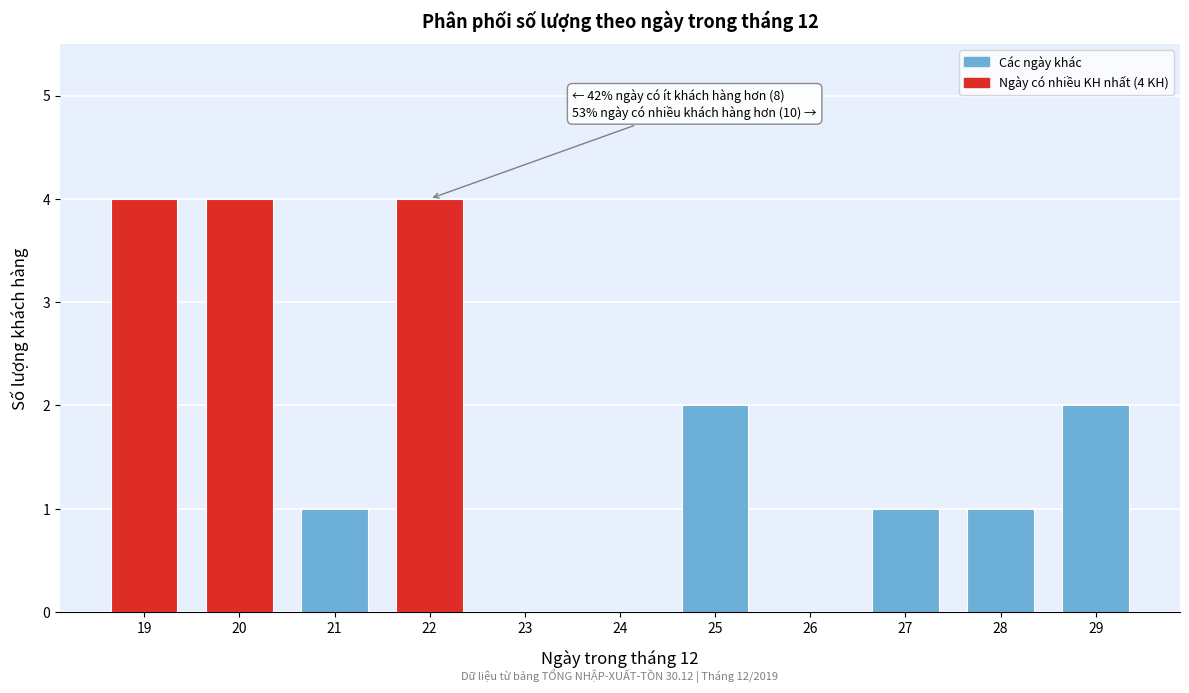

Reading left to right, extract all data points from this chart.

19=4	20=4	21=1	22=4	23=0	24=0	25=2	26=0	27=1	28=1	29=2